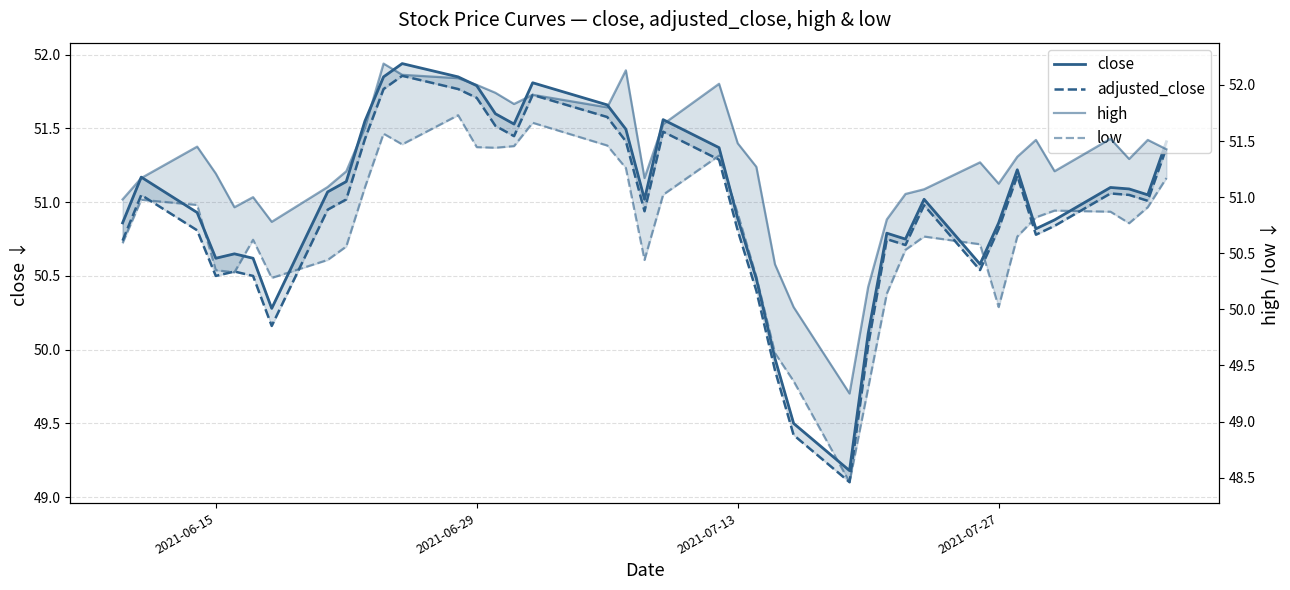

What is the sum of all adjusted_close values?

2036.9